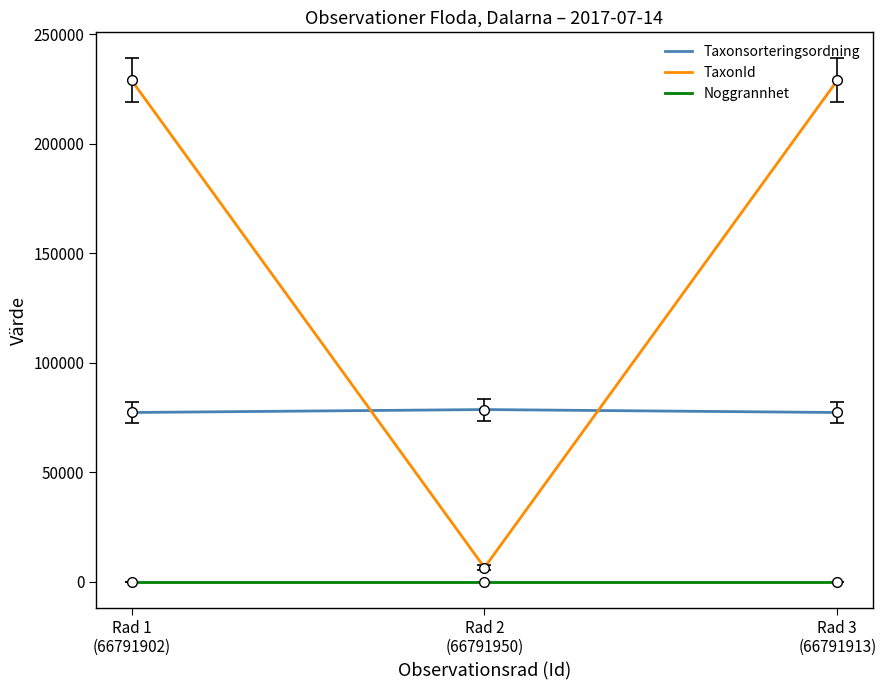

What position from the left is Rad 1
(66791902)?

1